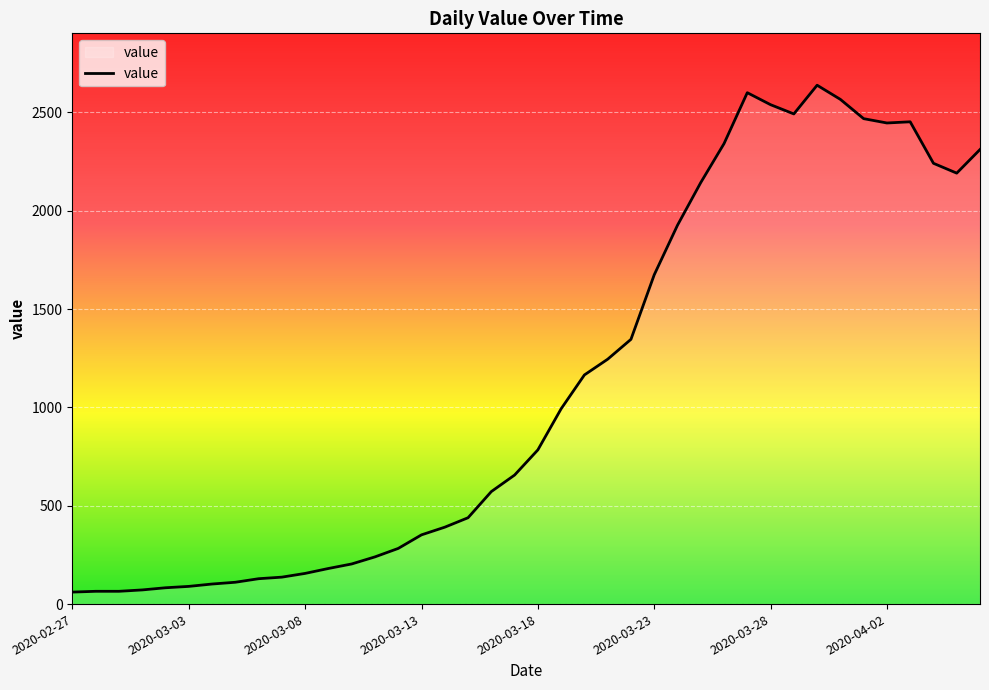

What is the minimum value shown in the chart?

61